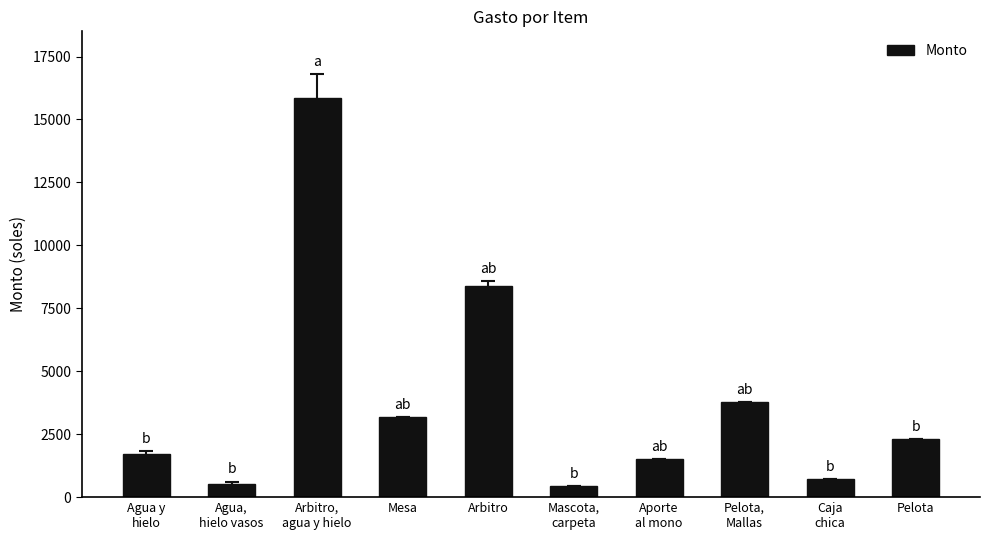

Which label corresponds to the largest value in the chart?

Arbitro,
agua y hielo